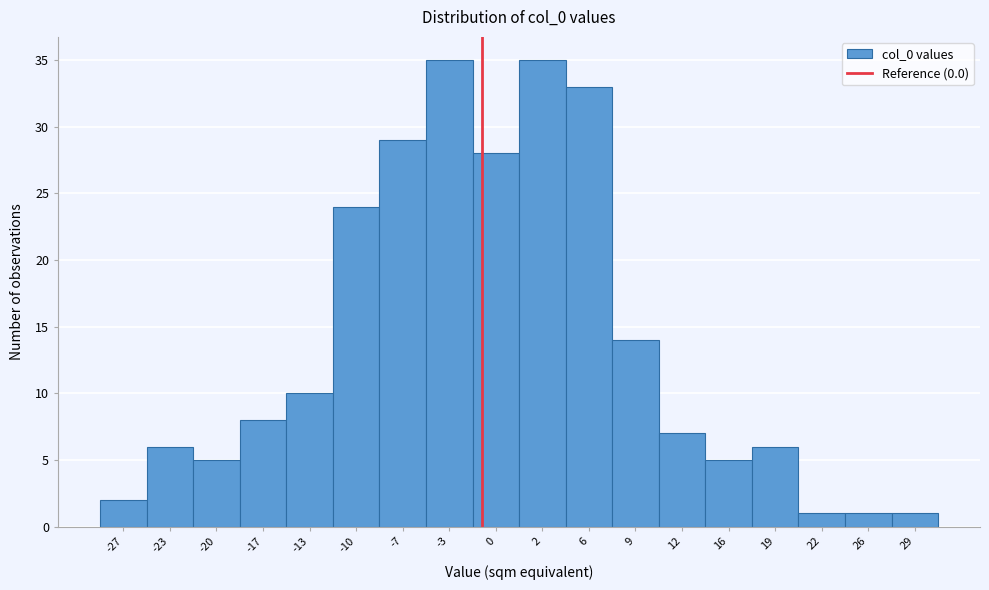

Reading left to right, list all the values displayed in this chart.

2	6	5	8	10	24	29	35	28	35	33	14	7	5	6	1	1	1